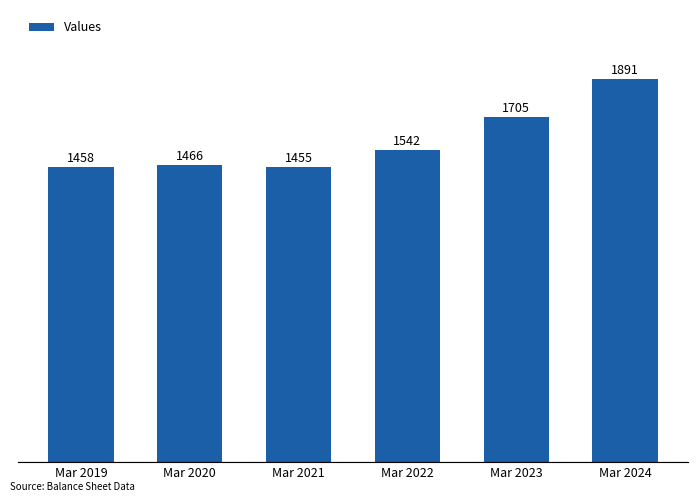

Between Mar 2022 and Mar 2021, which is larger?

Mar 2022